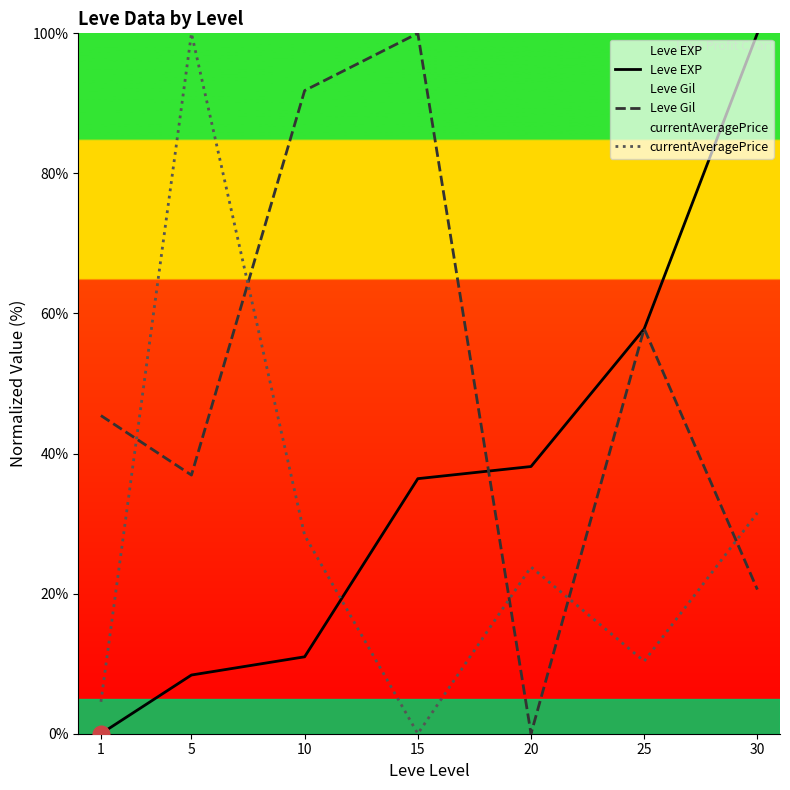

What are all the series names shown in the legend?

Leve EXP, Leve Gil, currentAveragePrice